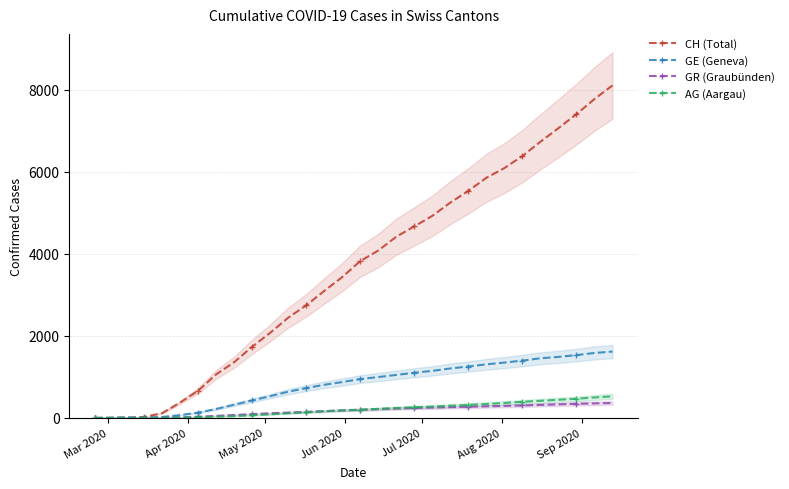

True or false: GR (Graubünden) has more than 2 points higher than both neighbors.

False